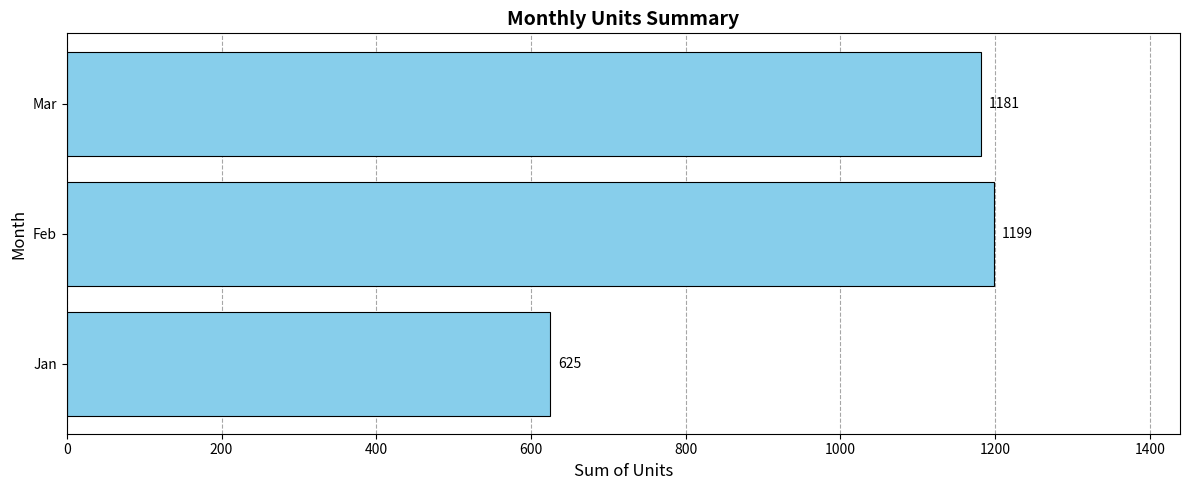

Reading top to bottom, what are all the values shown in this chart?

1181	1199	625